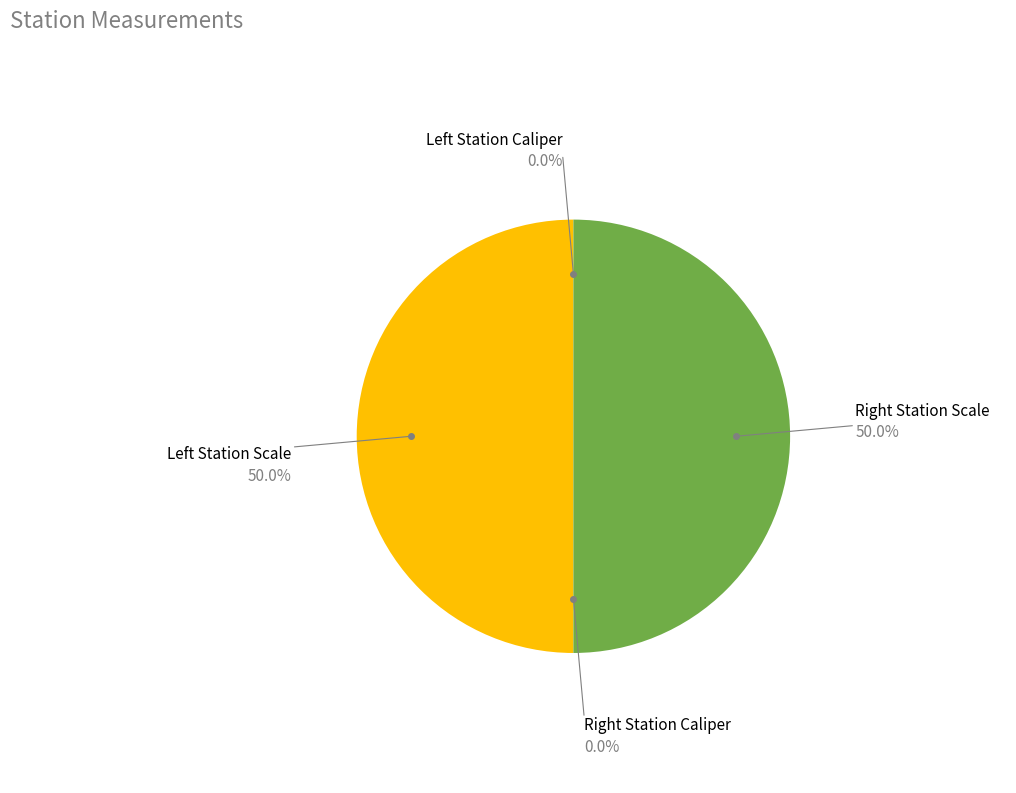

Rank the categories by value from lowest to highest.

Left Station Caliper, Right Station Caliper, Right Station Scale, Left Station Scale